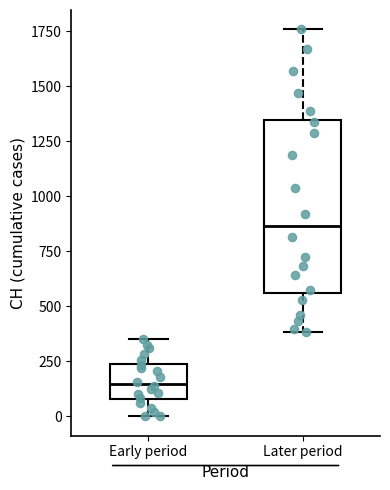

Reading left to right, transcribe this box plot: for each box, give where its median line is, the range the box spans, and where its two whiskers end, as read against the y-axis. The values are not printed on the chart, so give them approximately, as read against the axis.

Early period: median 150, box 100 to 250, whiskers 0 to 350
Later period: median 850, box 550 to 1350, whiskers 400 to 1750